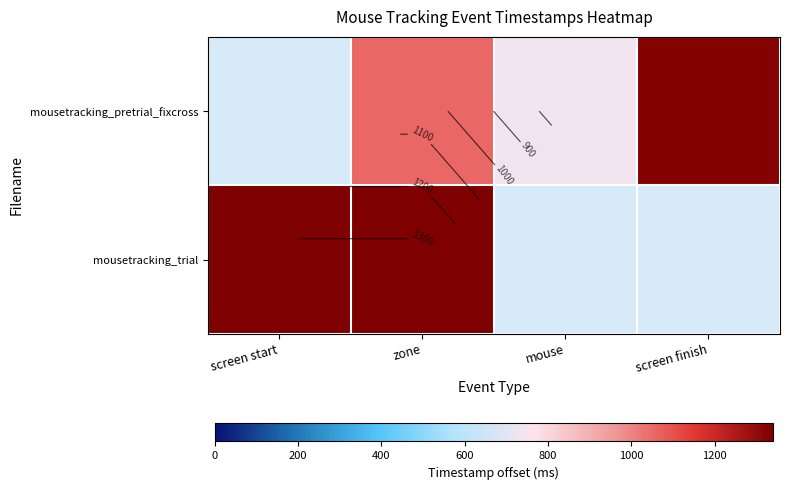

Read the mousetracking_trial value at screen start.

1340.0